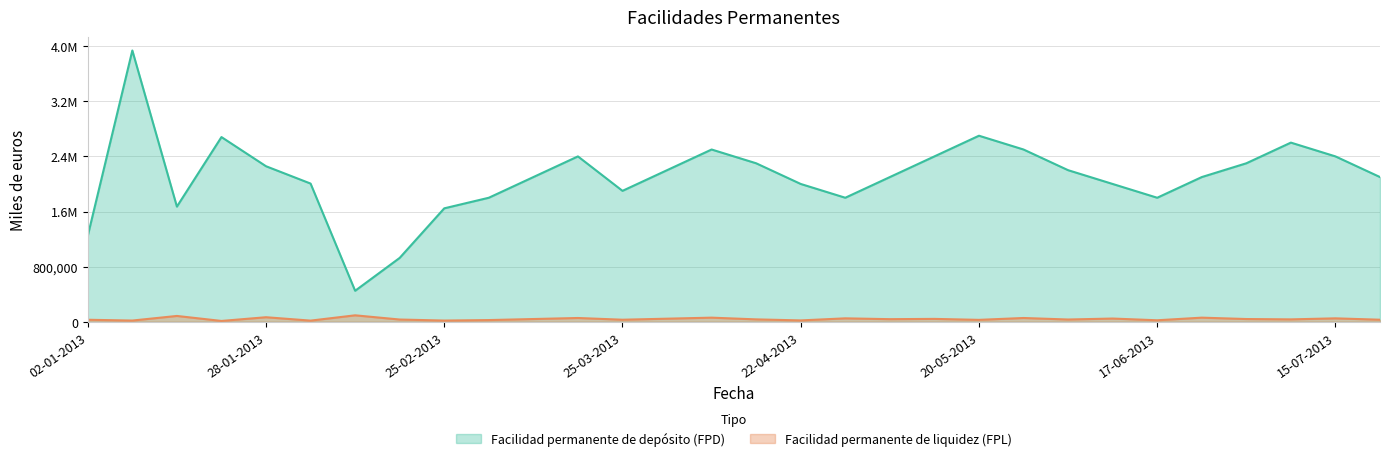

What is the average value of the Facilidad permanente de depósito (FPD) series?

2100780